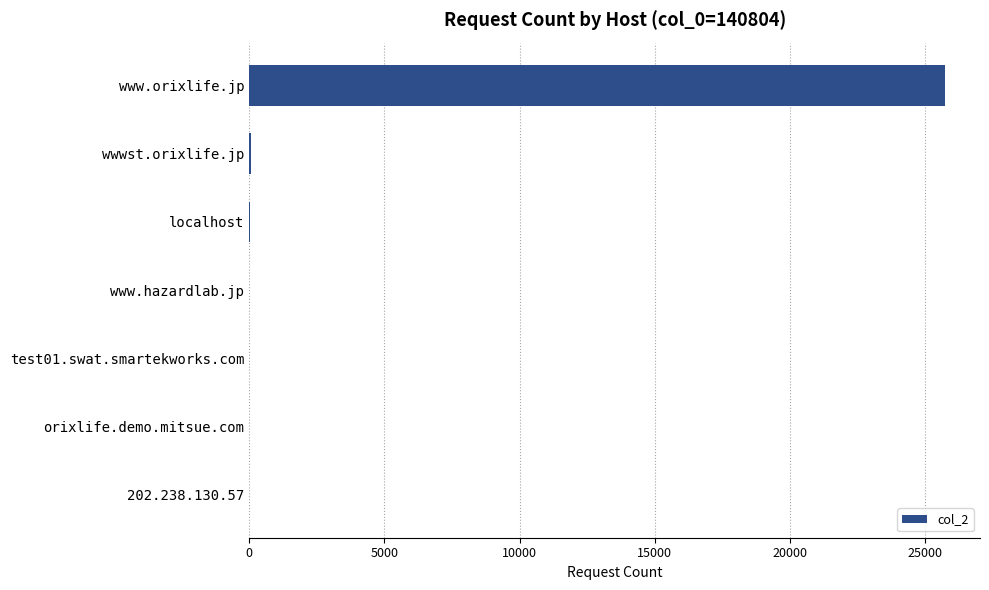

What is the greatest value displayed?

25750